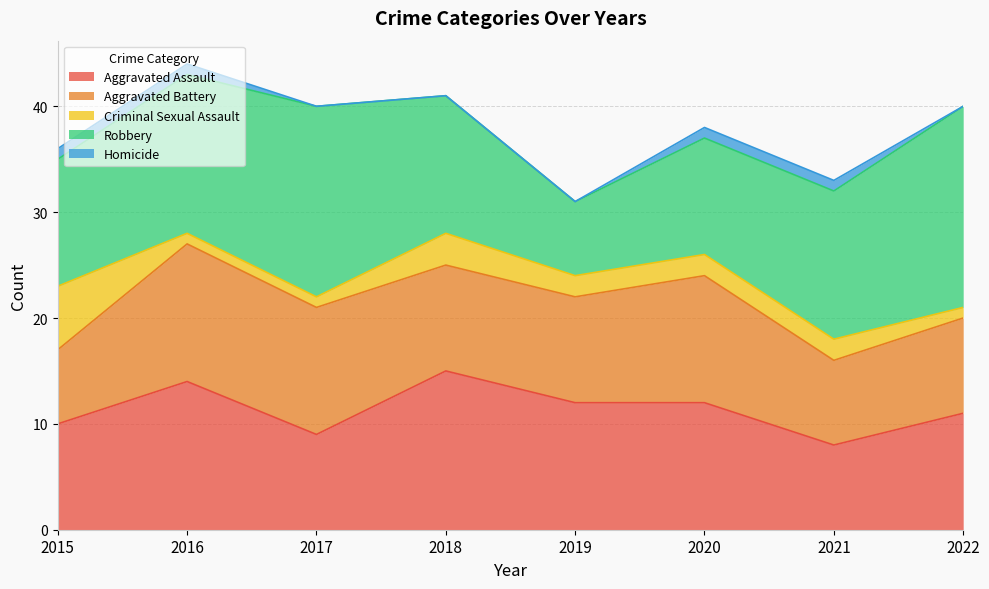

Reading right to left, extract all data points from this chart.

Aggravated Assault: 11	8	12	12	15	9	14	10
Aggravated Battery: 9	8	12	10	10	12	13	7
Criminal Sexual Assault: 1	2	2	2	3	1	1	6
Robbery: 19	14	11	7	13	18	15	12
Homicide: 0	1	1	0	0	0	1	1